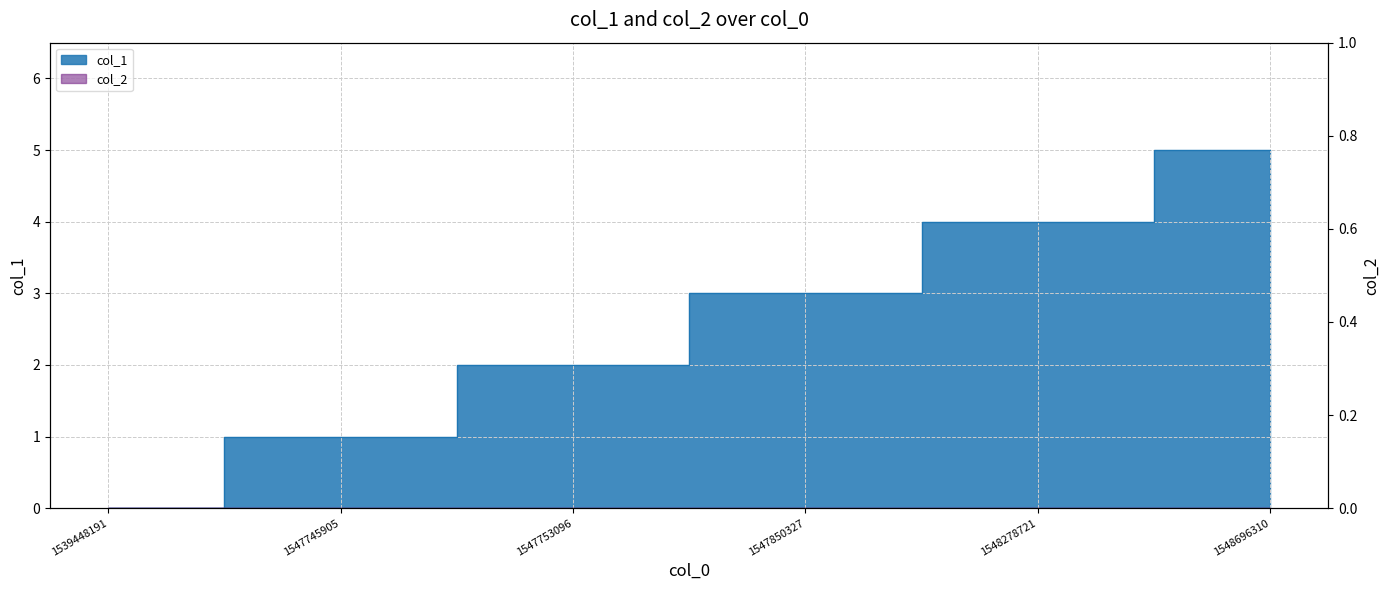

What is the average value?

2